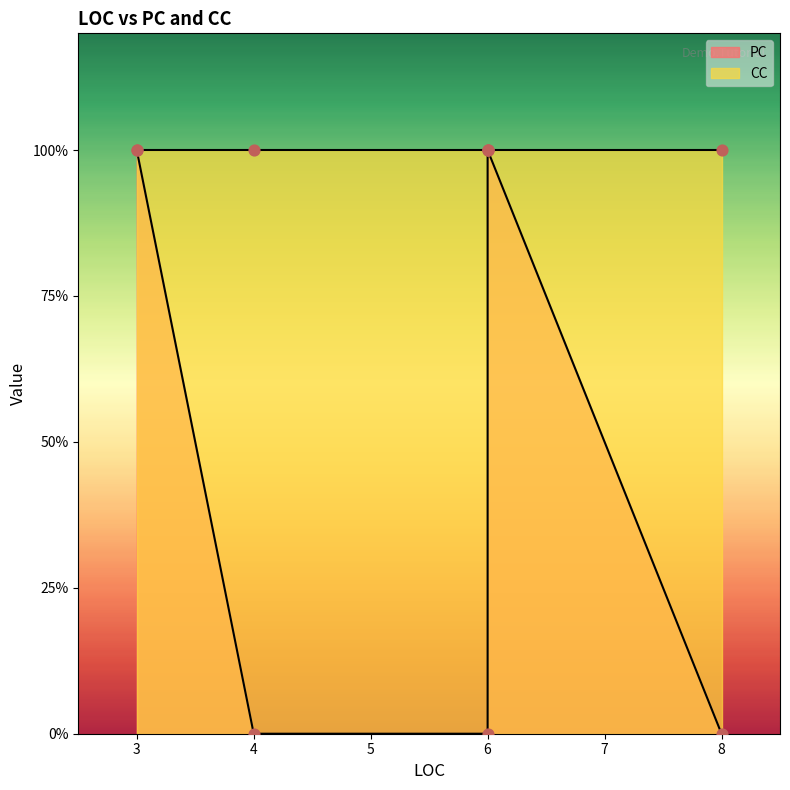

Which series has the largest total across all categories?

CC